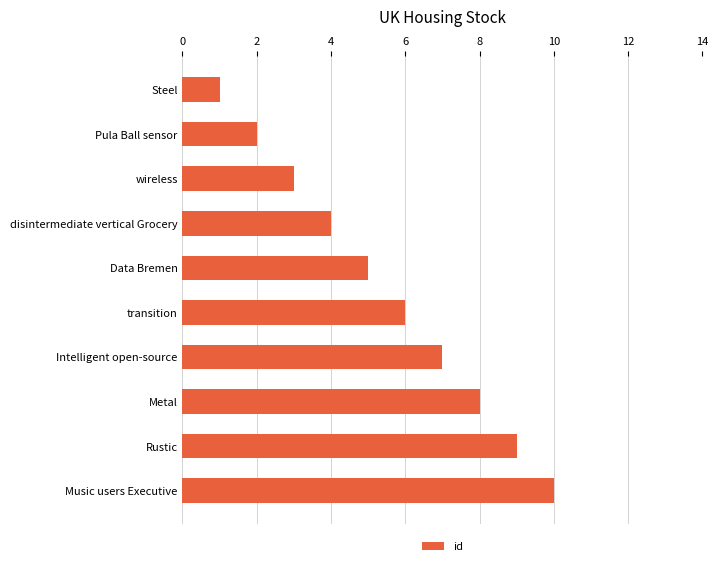

What value does the data have at Music users Executive?

10